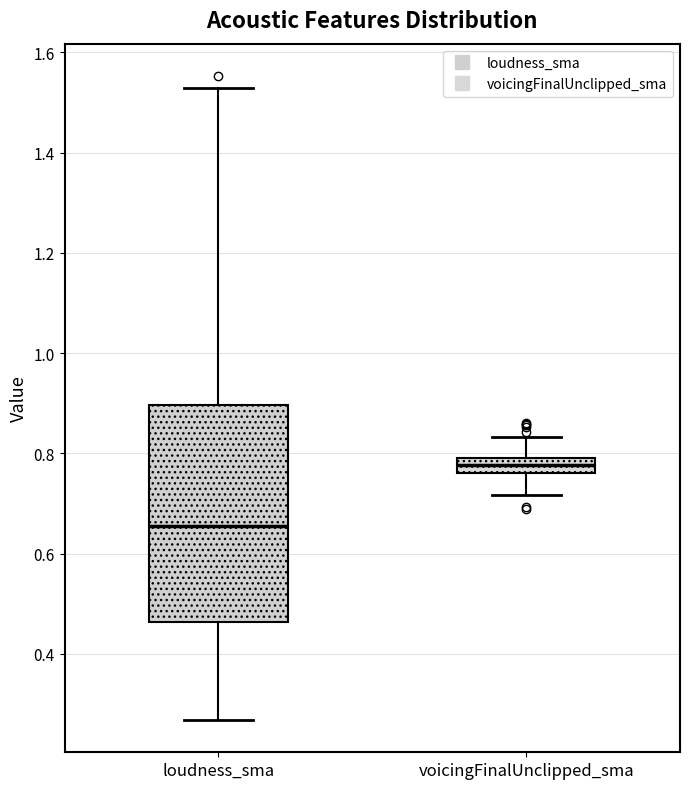

Comparing the boxes themselves (not the whiskers), which one is the tallest?

loudness_sma